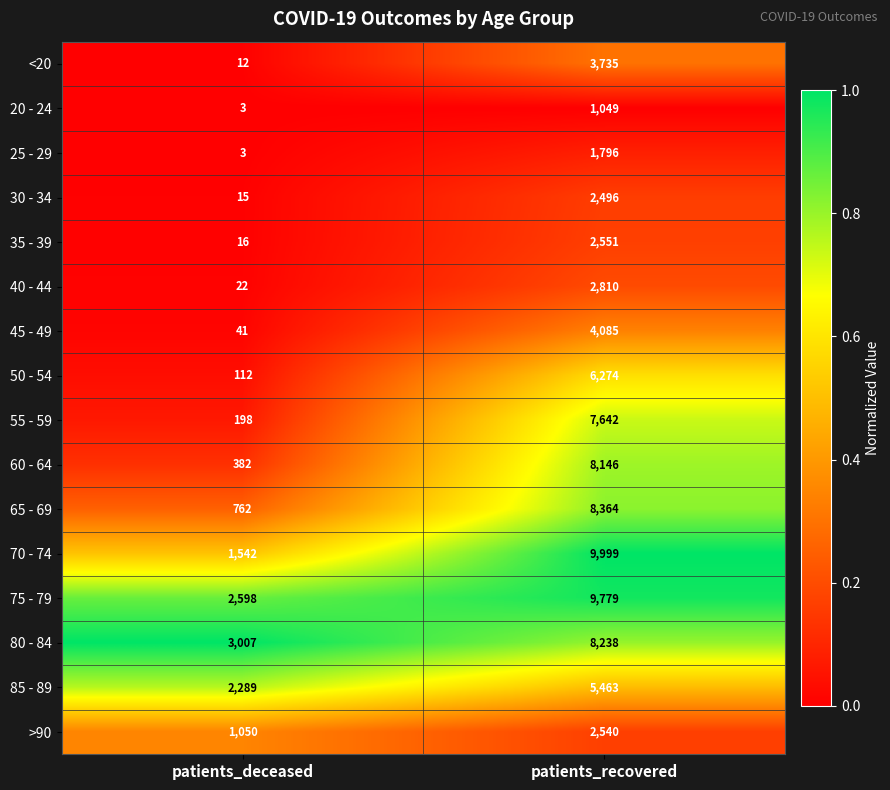

The value of >90 at patients_recovered is 893. True or false?

False